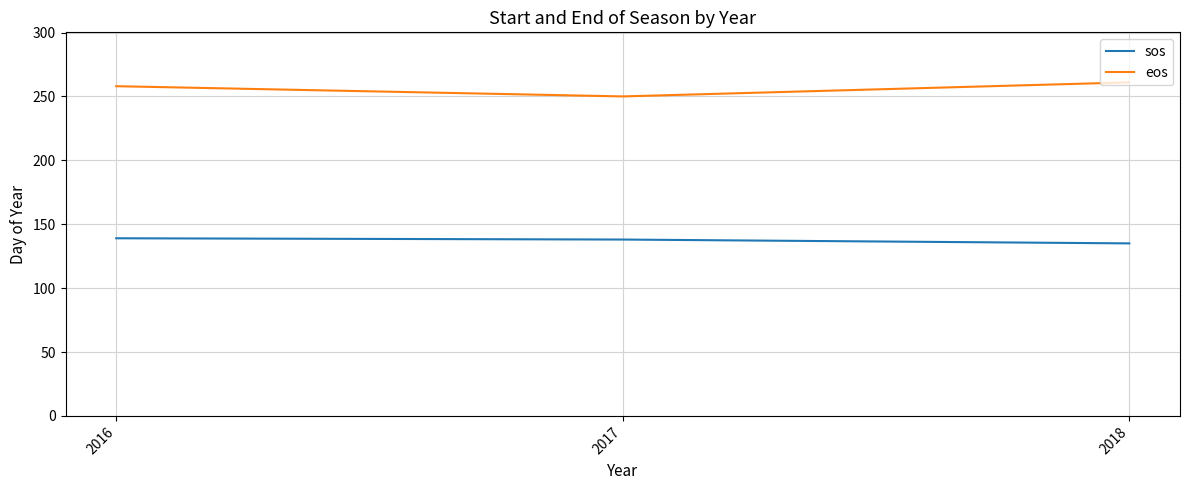

Count the eos values in the range 250 to 261.

3